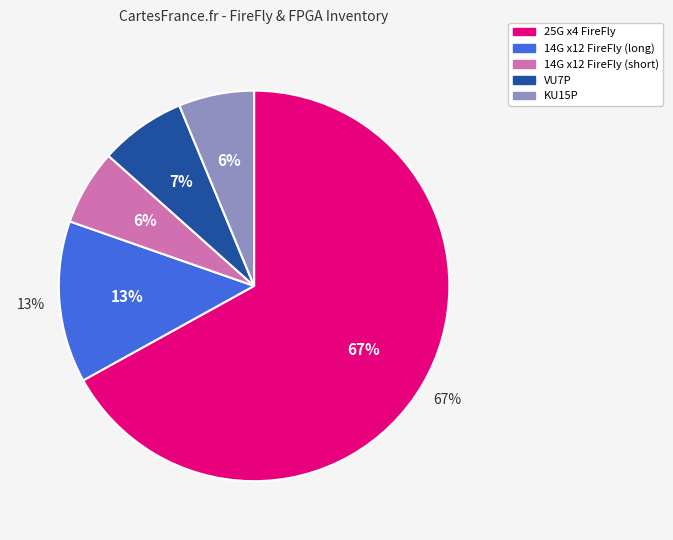

What is the total percentage of 14G x12 FireFly (short) and 14G x12 FireFly (long)?

19.6%